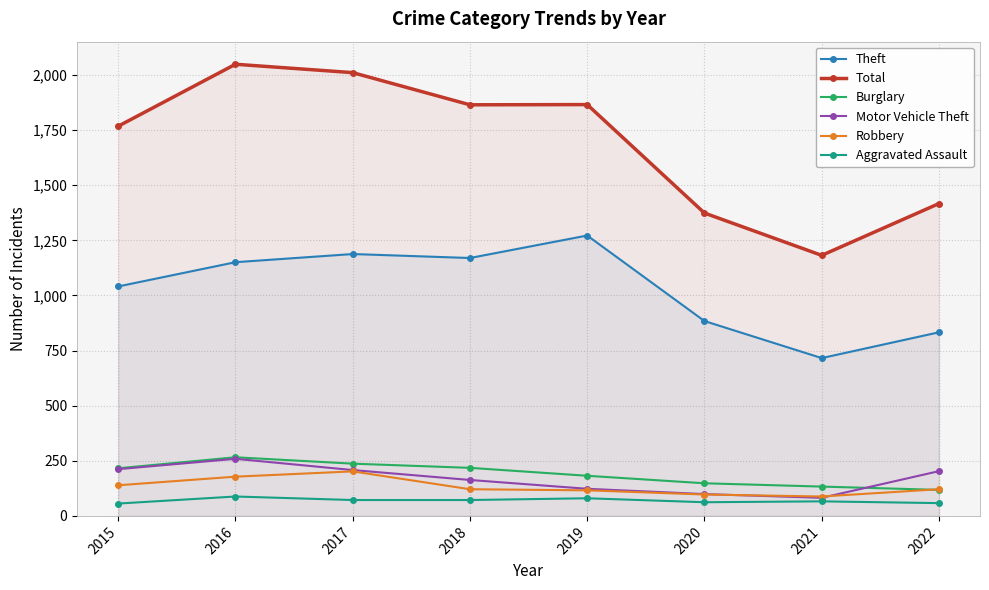

Reading left to right, extract all data points from this chart.

Theft: 1041	1151	1188	1170	1272	884	716	833
Total: 1768	2049	2011	1865	1866	1374	1182	1417
Burglary: 216	266	237	218	182	148	133	118
Motor Vehicle Theft: 212	259	208	163	123	99	82	203
Robbery: 139	178	202	121	116	97	88	121
Aggravated Assault: 56	88	72	72	80	62	66	58